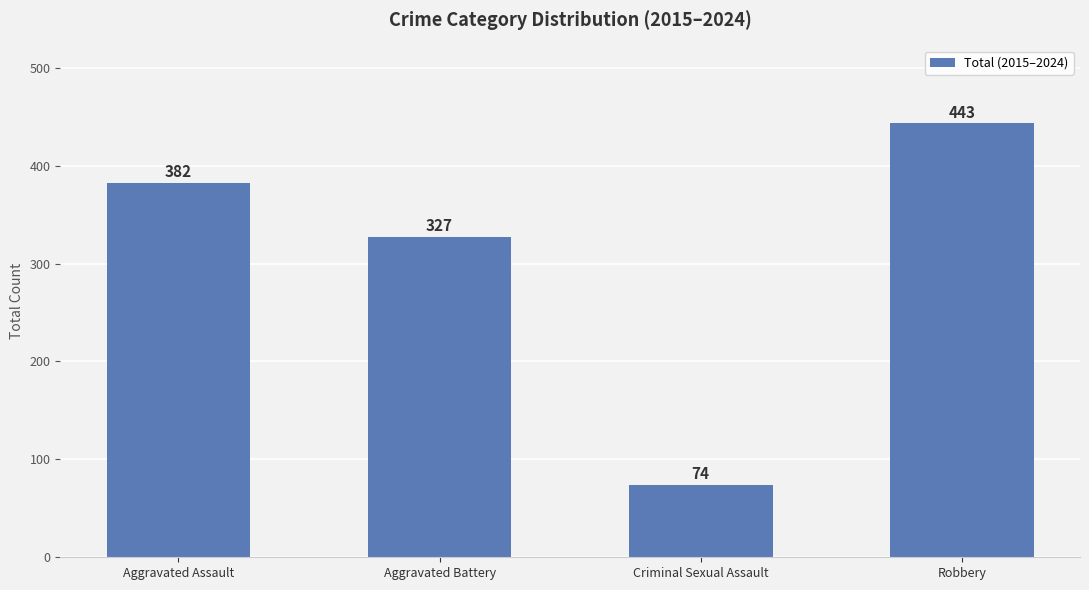

Is it true that the value at Robbery is 443?

True